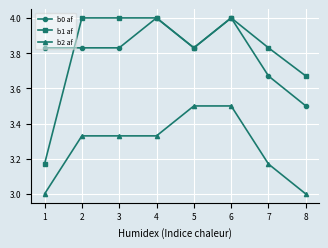

Does the chart have visible grid lines?

Yes